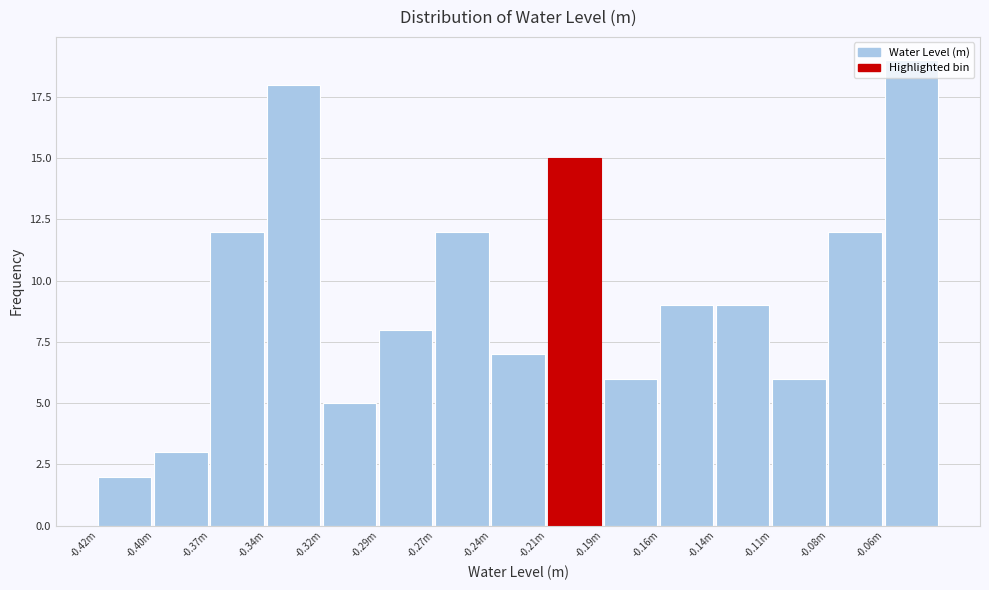

What is the change in value from -0.42m to -0.19m?

+4